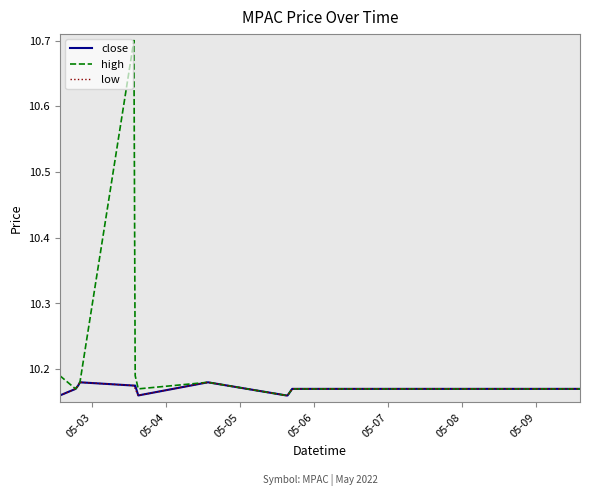

How many categories are shown in the chart?

20